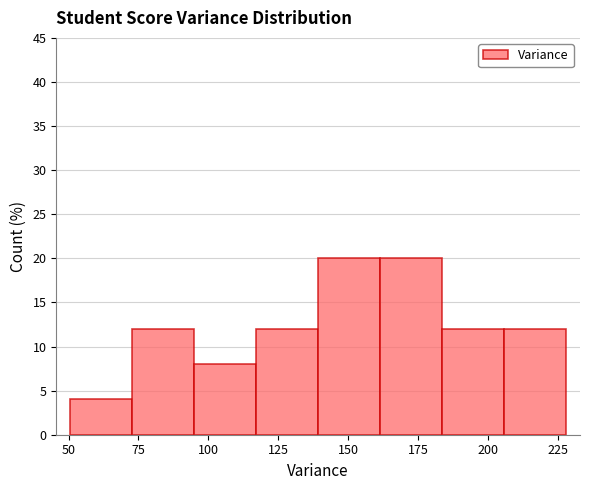

Reading left to right, list every bar in this chart as the range it spans on the x-axis followed by its height. Neither the bar edges nor the heights are printed on the chart, so give them approximately, as read against the axes.

50 to 75: 4
75 to 95: 12
95 to 115: 8
115 to 140: 12
140 to 160: 20
160 to 185: 20
185 to 205: 12
205 to 230: 12